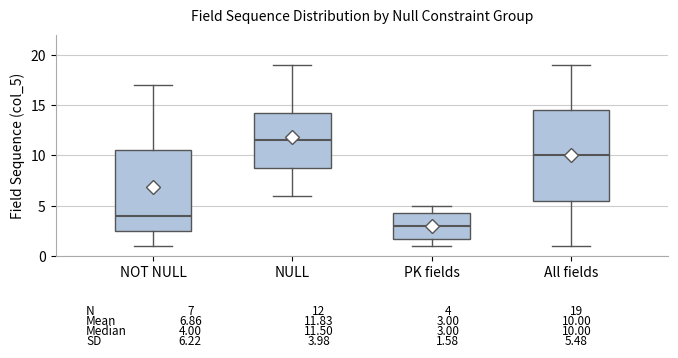

Comparing the boxes themselves (not the whiskers), which one is the tallest?

All fields